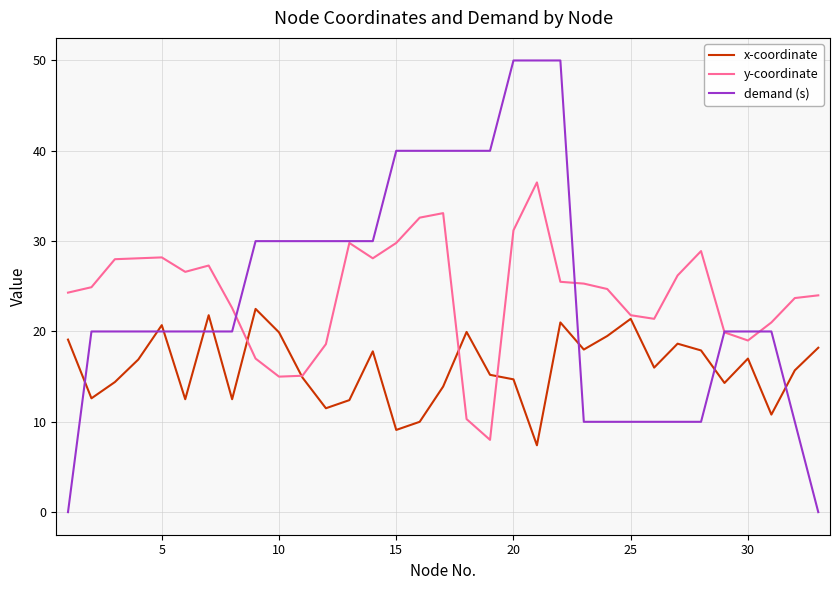

What is the sum of all x-coordinate values?

528.2